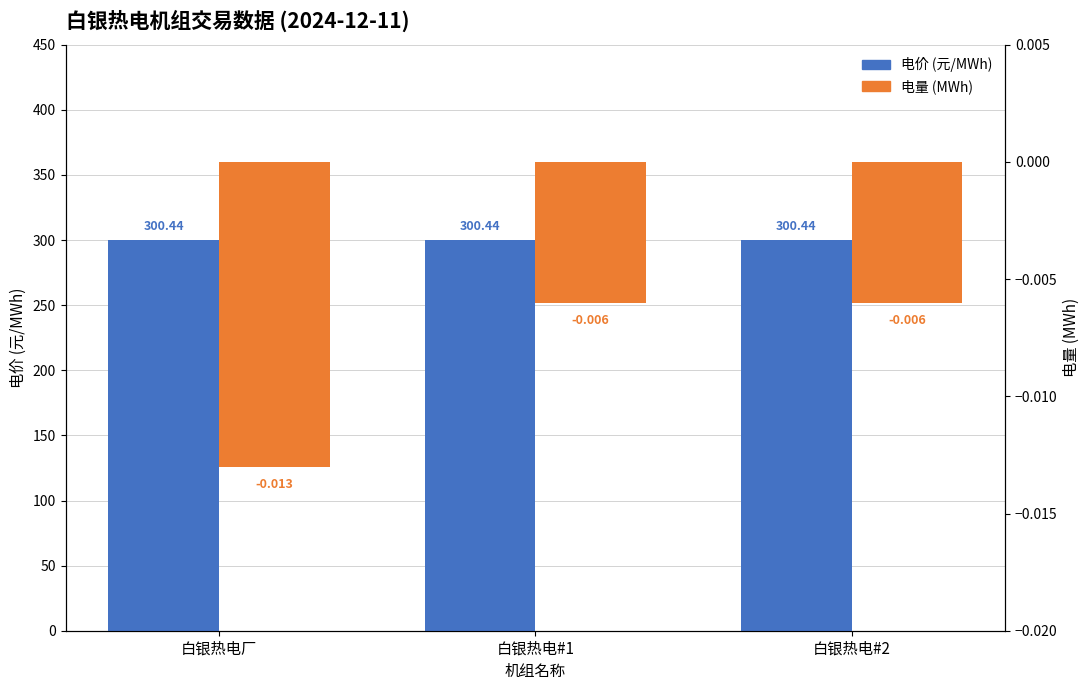

What are all the series names shown in the legend?

电价, 电量